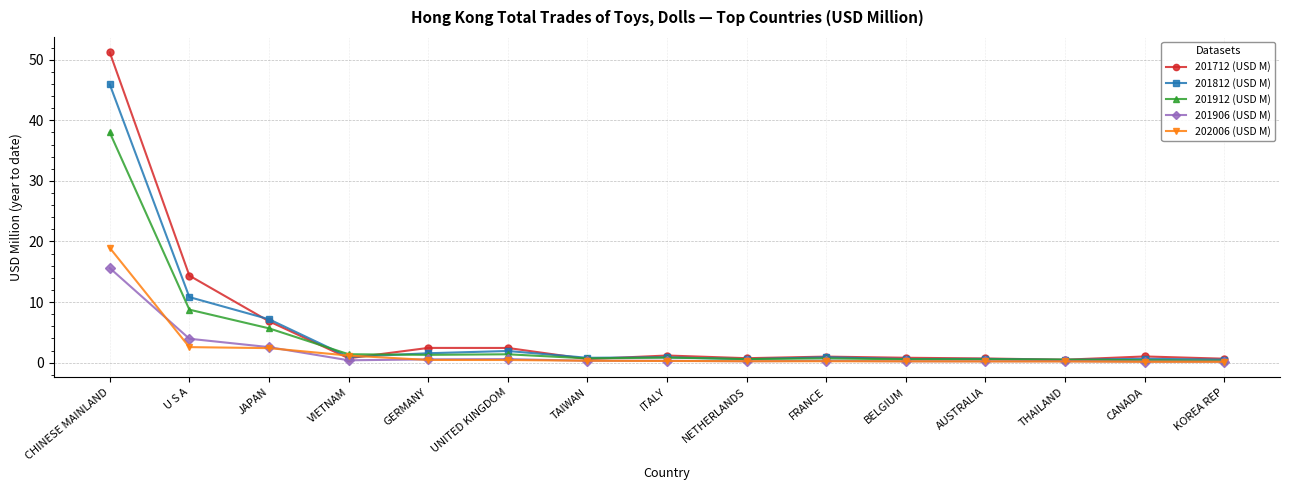

What is the maximum value for 202006 (USD M)?

18.9